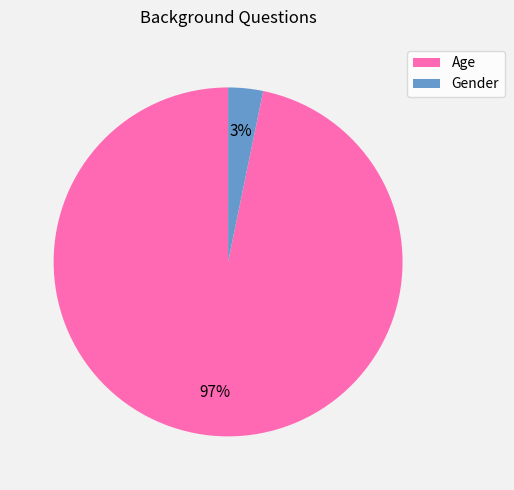

How many slices are in this pie chart?

2